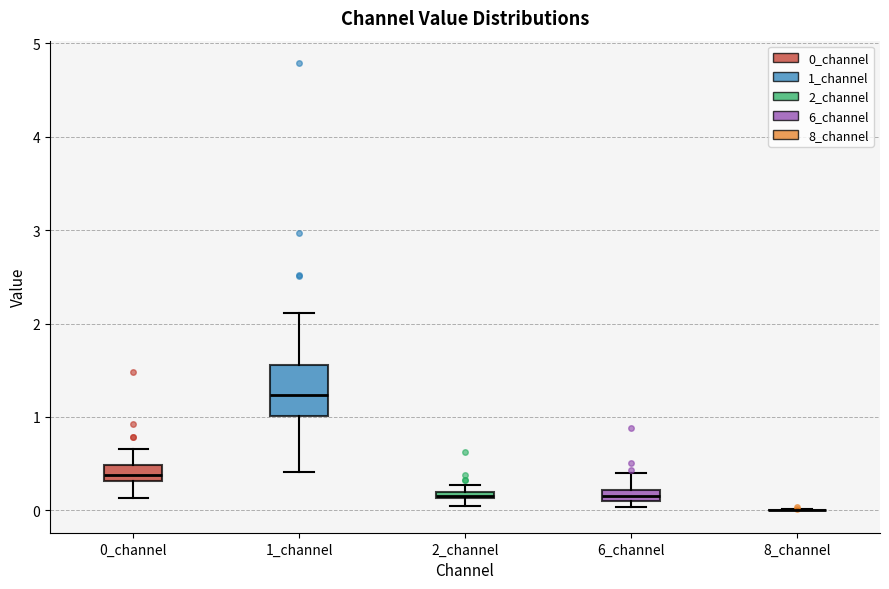

Comparing the boxes themselves (not the whiskers), which one is the tallest?

1_channel